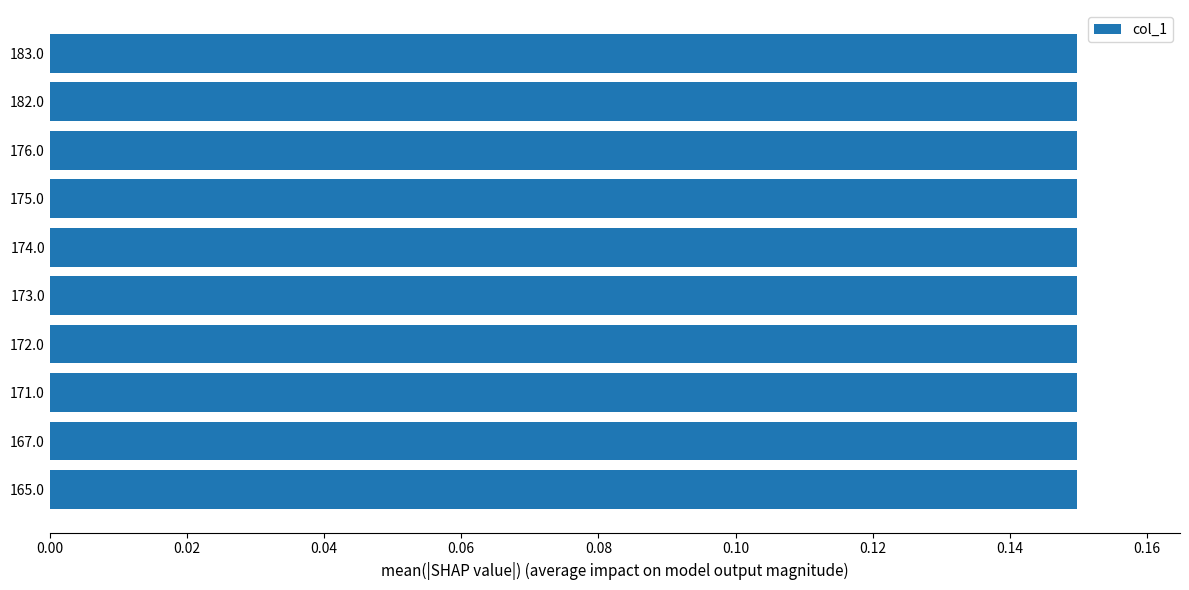

Count the values in the range 0 to 1.

10